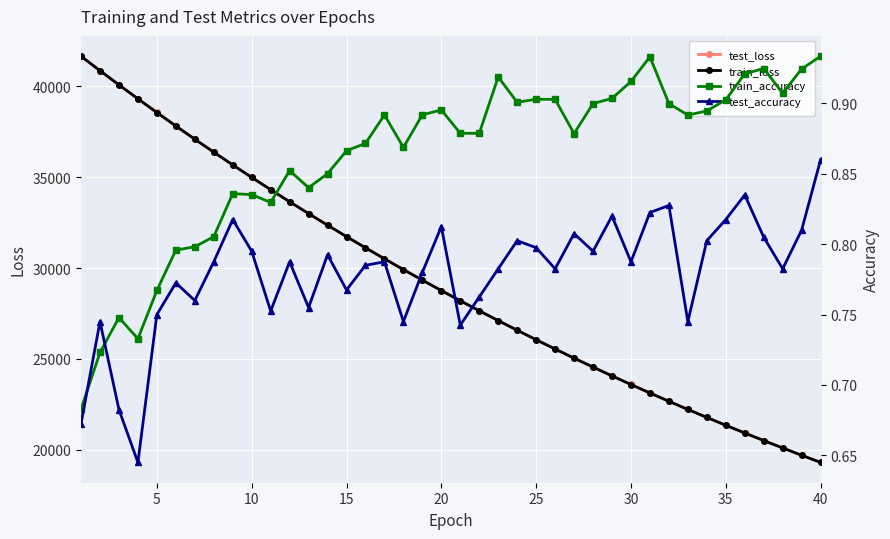

At how many categories does at least one series exceed 40698?

2